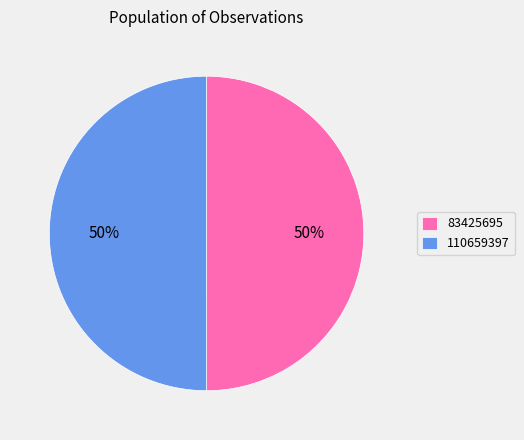

How many segments does this pie chart have?

2